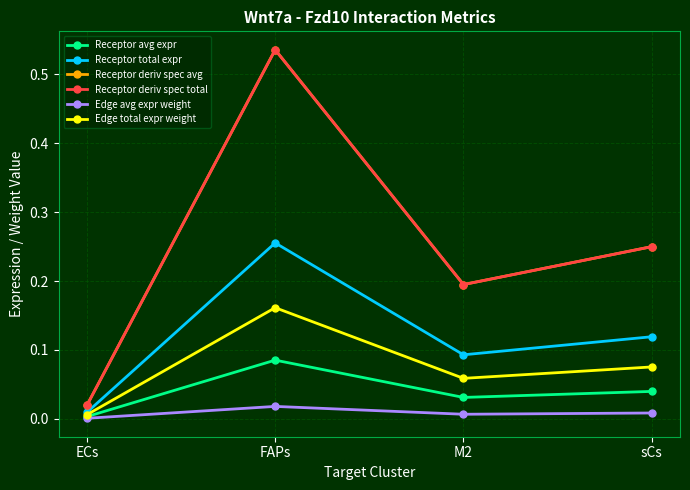

Is the value of Receptor total expr at M2 greater than the value of Receptor avg expr at M2?

Yes